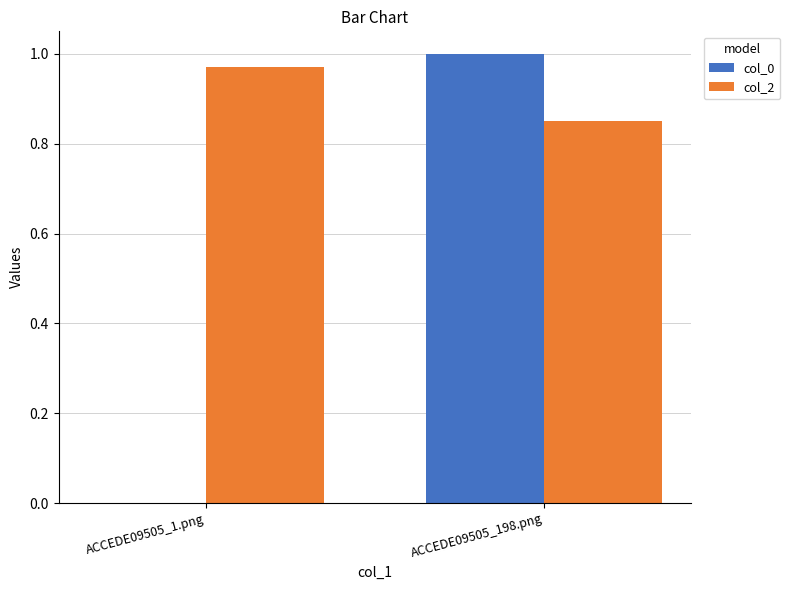

Which category has the highest value in the col_0 series?

ACCEDE09505_198.png